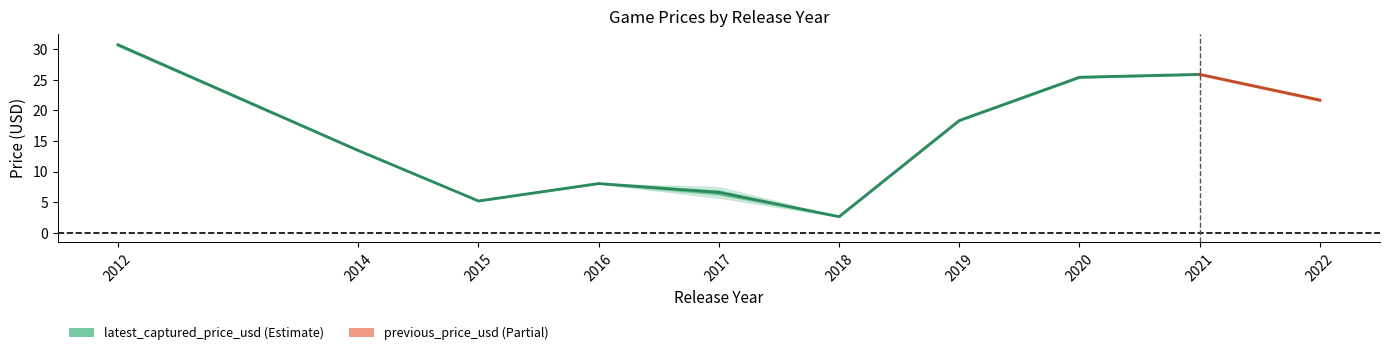

What is the greatest value displayed?

30.8